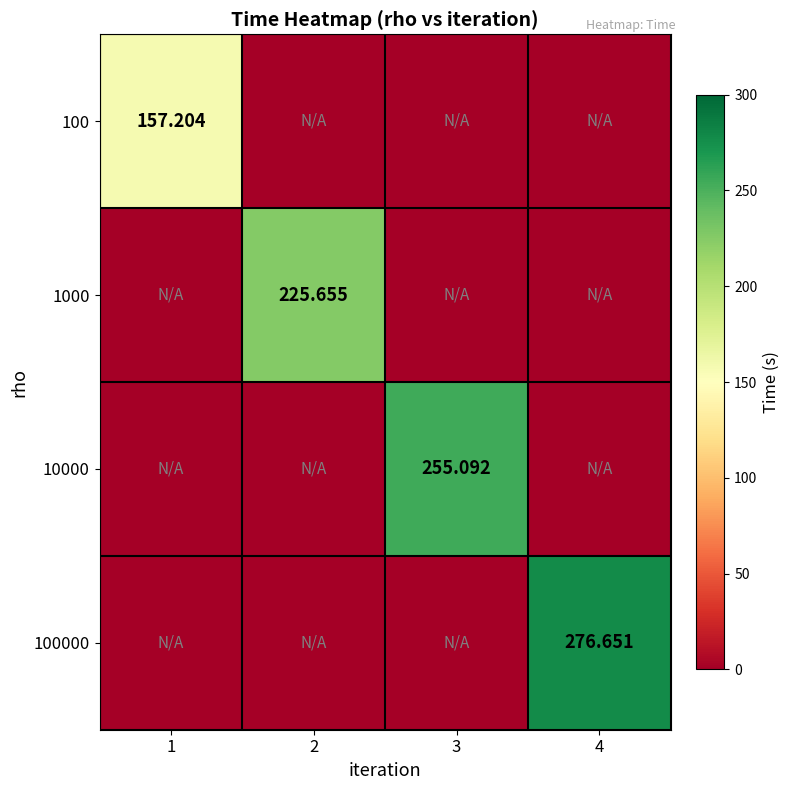

How many distinct data groups are displayed?

4